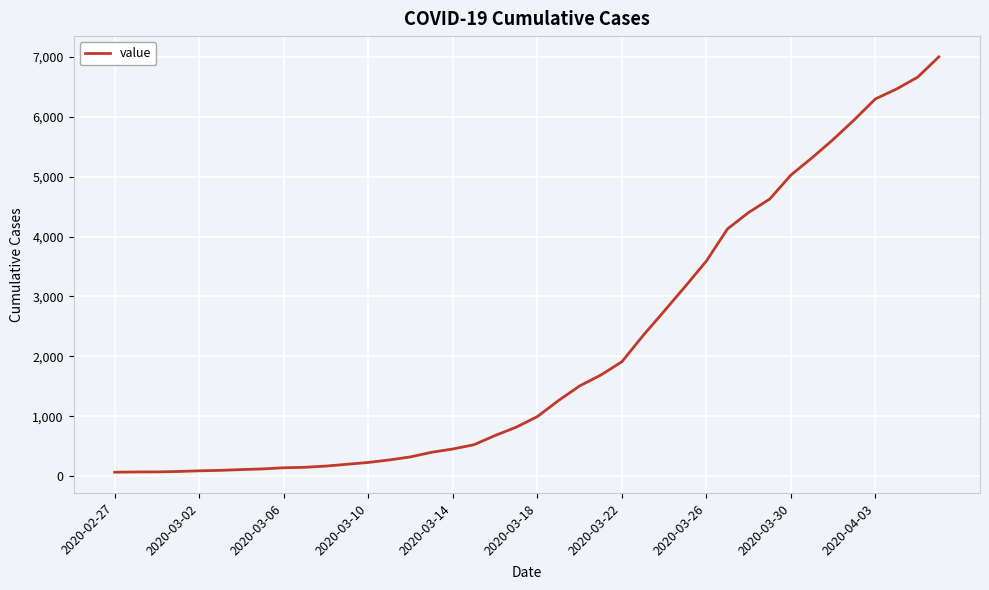

What is the greatest value displayed?

7003